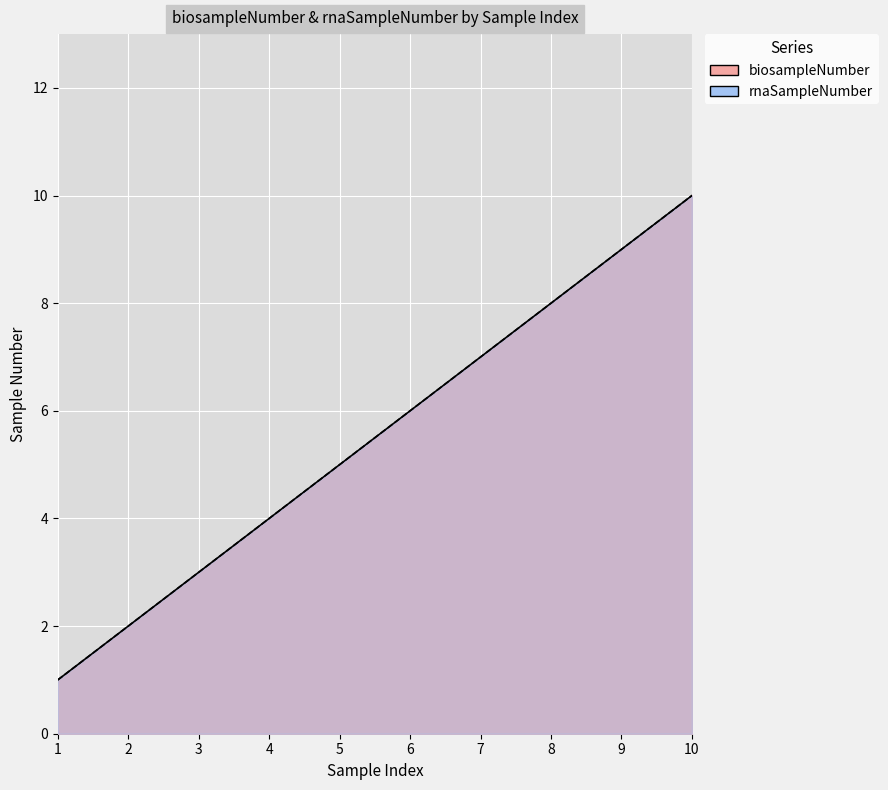

What is the total value across all series at 9?

18